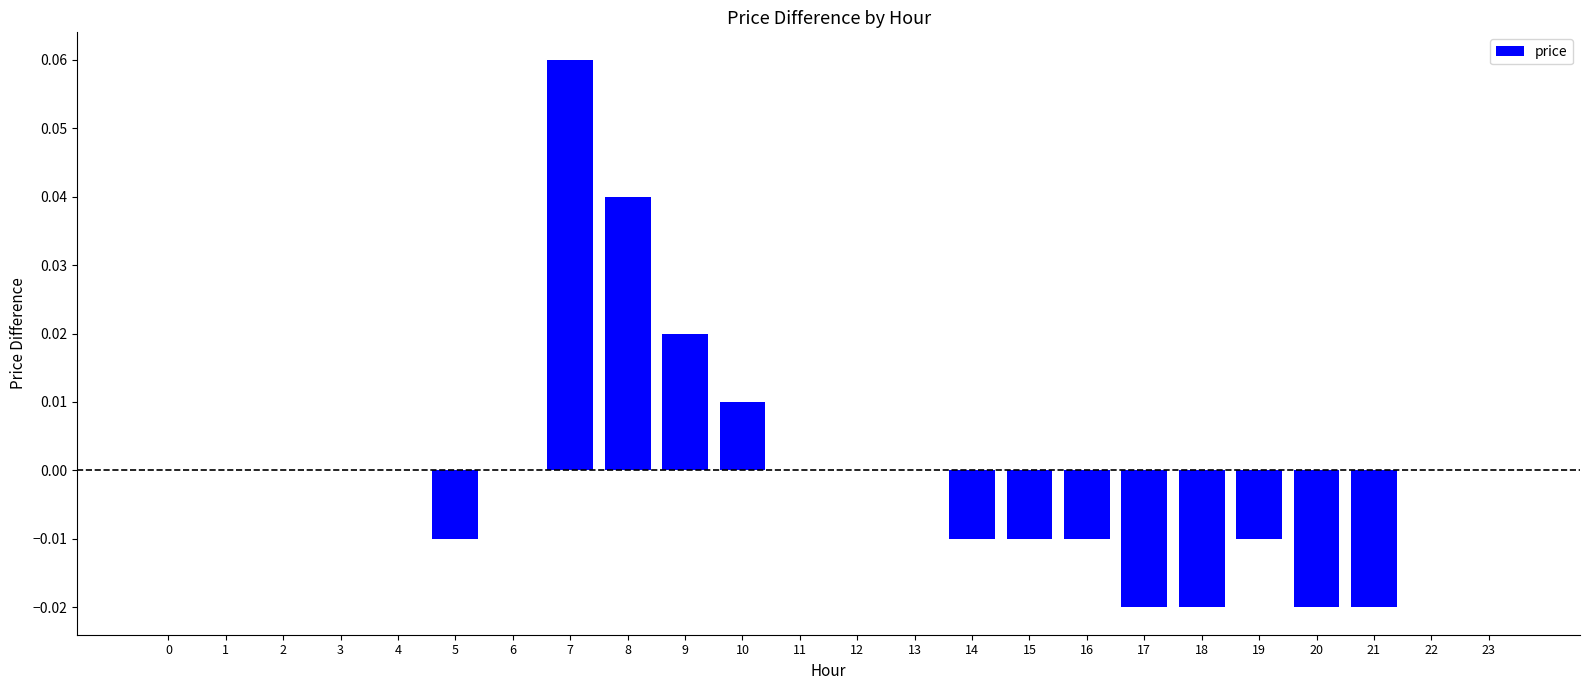

Between 8 and 22, which is larger?

8